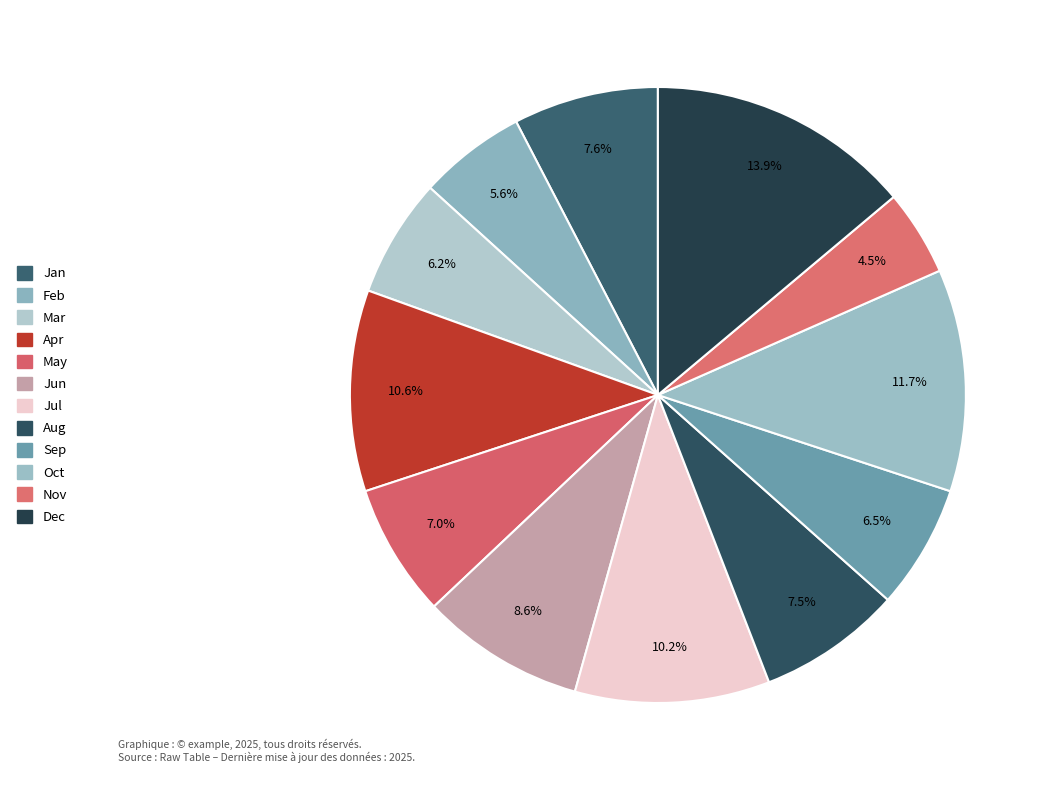

How many slices are in this pie chart?

12